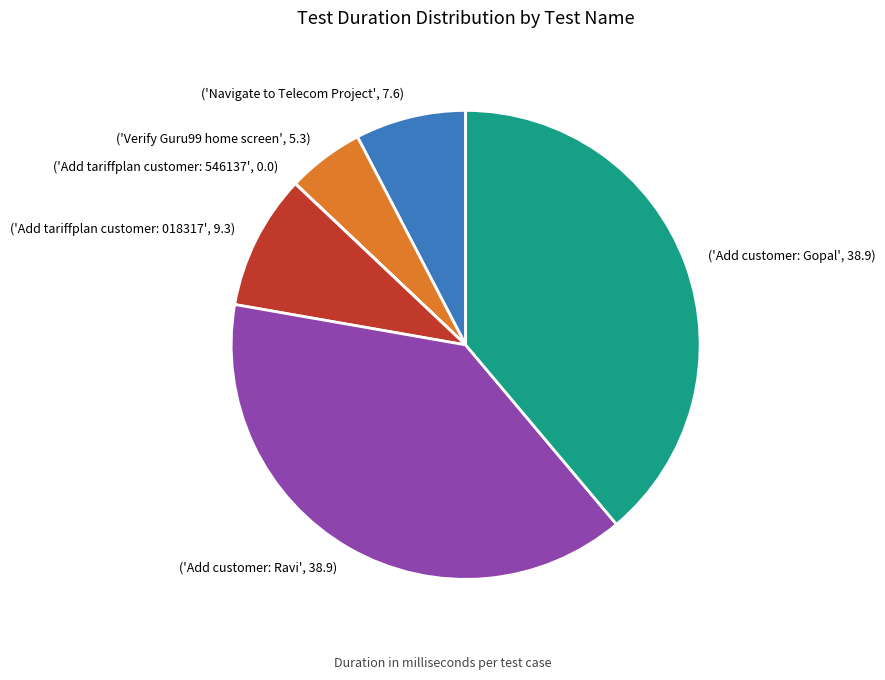

Approximately how many times larger is the value at ('Add customer: Ravi', 38.9) compared to ('Verify Guru99 home screen', 5.3)?

7.3